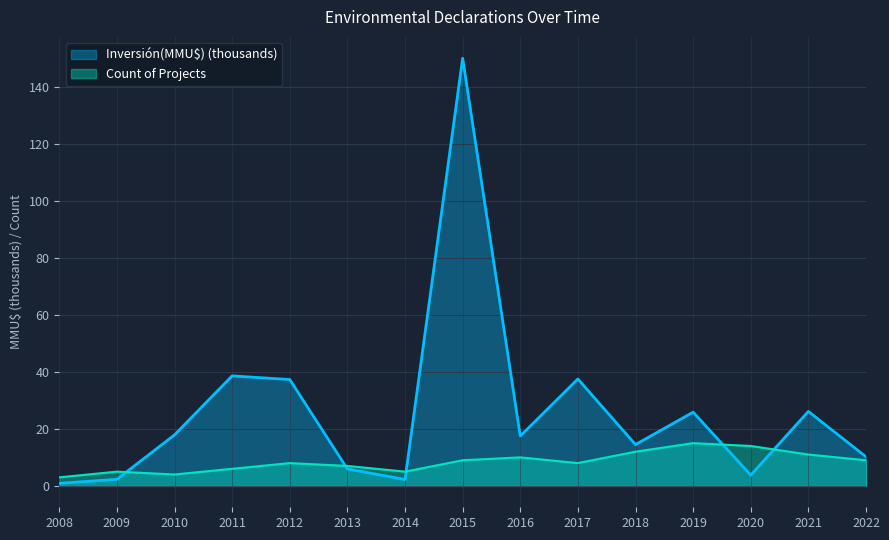

List the labels in order of Inversión(MMU$) value, smallest first.

2008, 2014, 2009, 2020, 2013, 2022, 2018, 2016, 2010, 2019, 2021, 2012, 2017, 2011, 2015